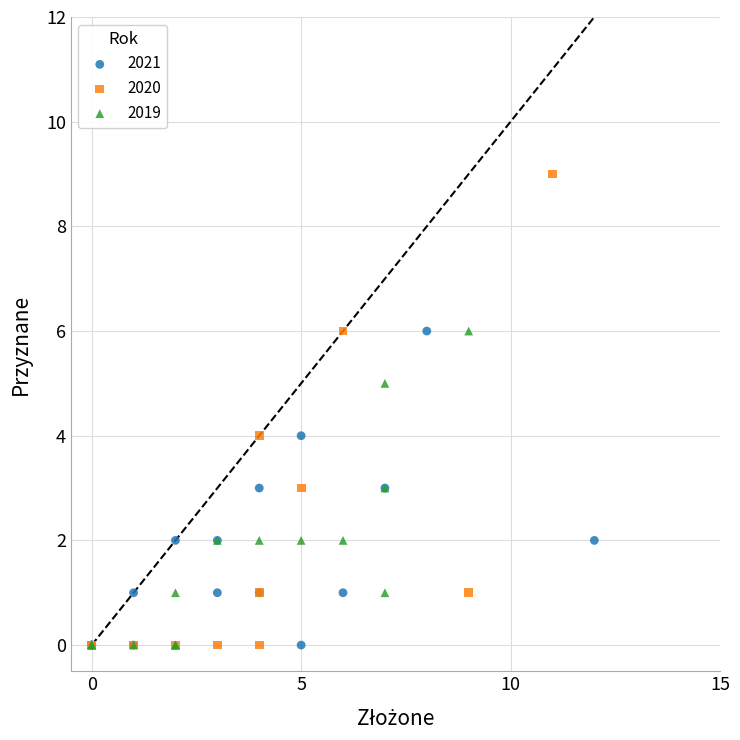

Which series reaches the maximum Y coordinate?

2020